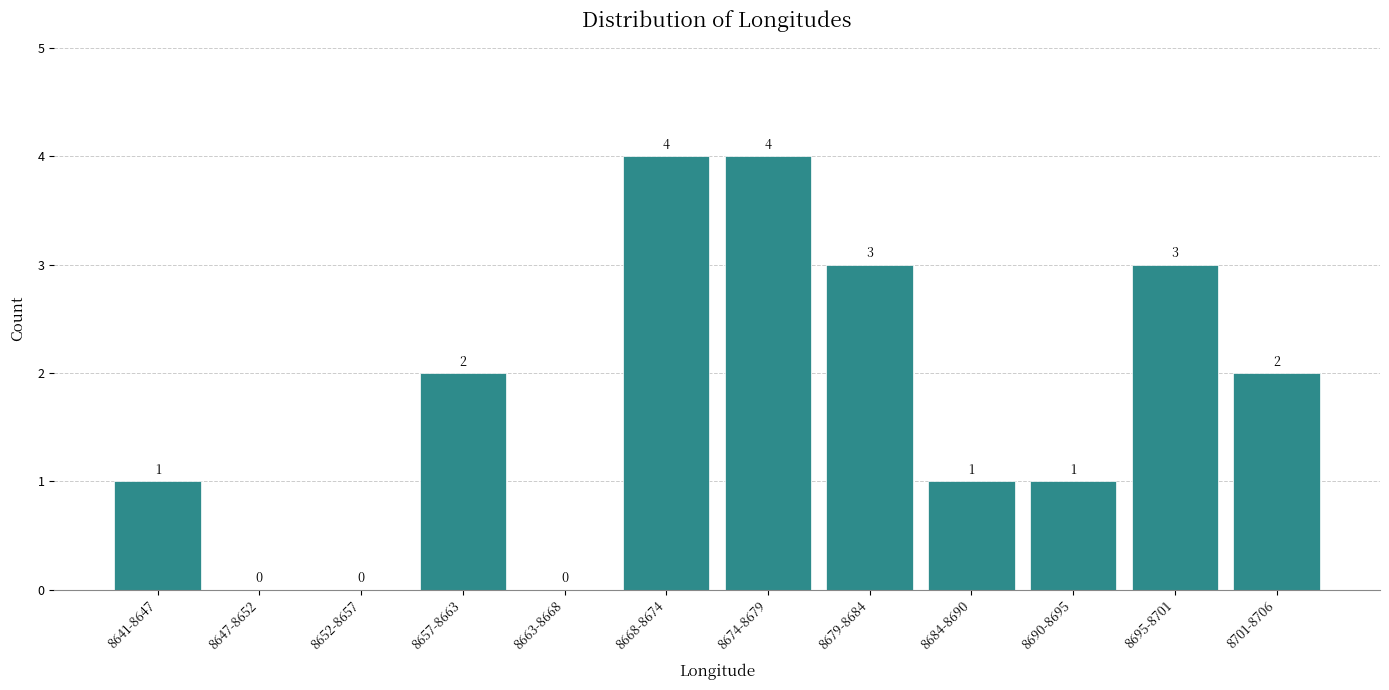

Reading right to left, what are all the values shown in this chart?

8701-8706=2	8695-8701=3	8690-8695=1	8684-8690=1	8679-8684=3	8674-8679=4	8668-8674=4	8663-8668=0	8657-8663=2	8652-8657=0	8647-8652=0	8641-8647=1